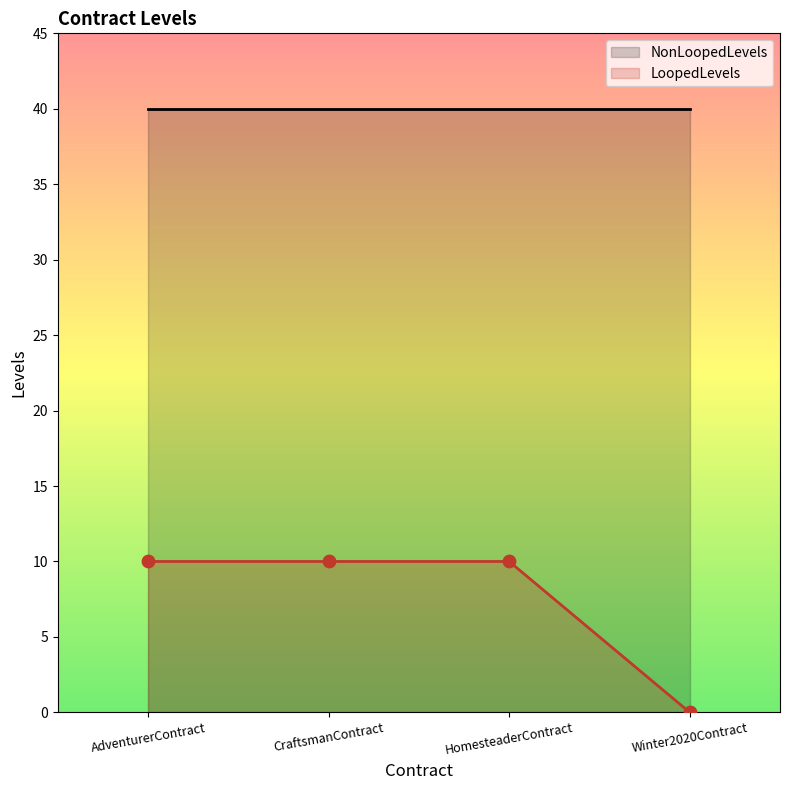

Approximately how many times larger is the value at CraftsmanContract compared to HomesteaderContract?

1.0